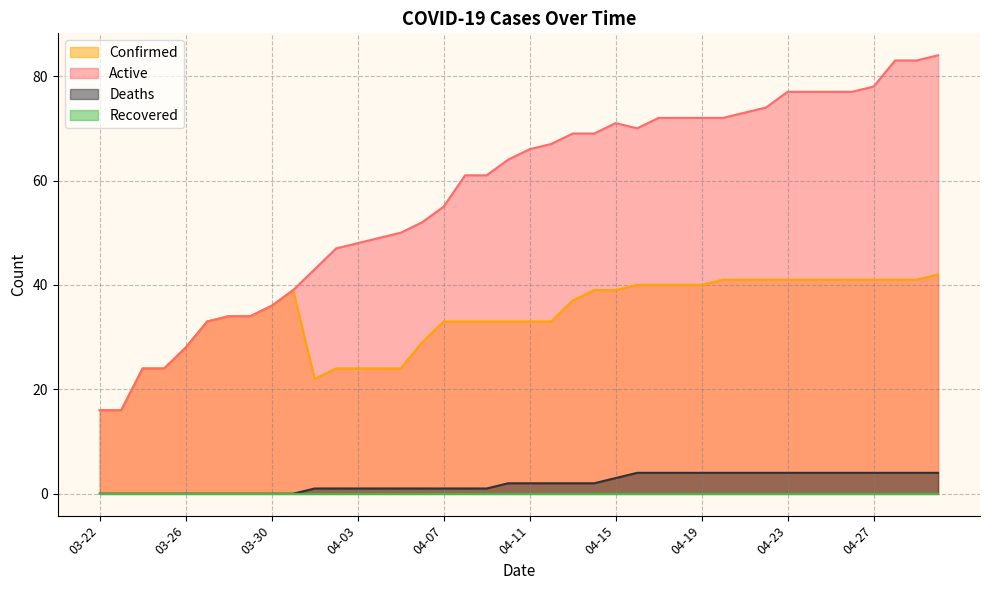

At which category does Active reach its first local peak?

04-15